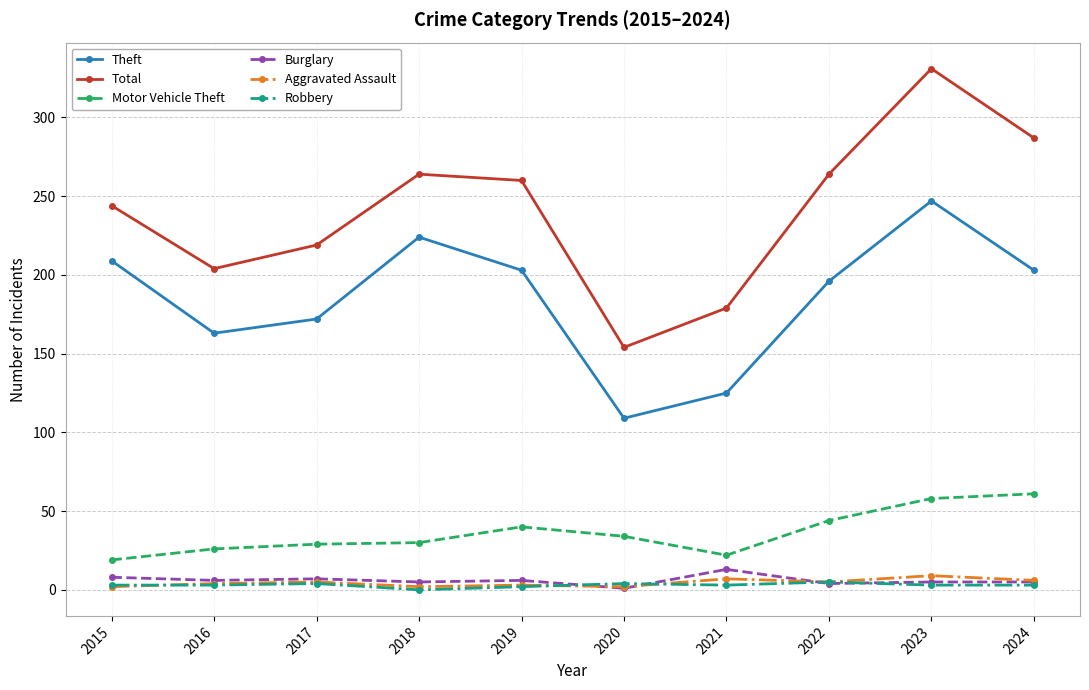

Which series has the largest total across all categories?

Total